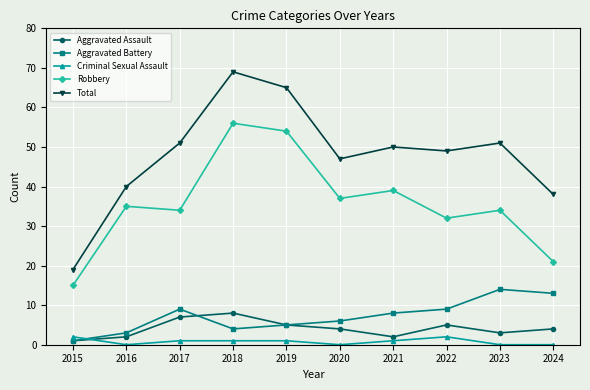

What is the difference between the maximum and minimum values in the Aggravated Assault series?

7